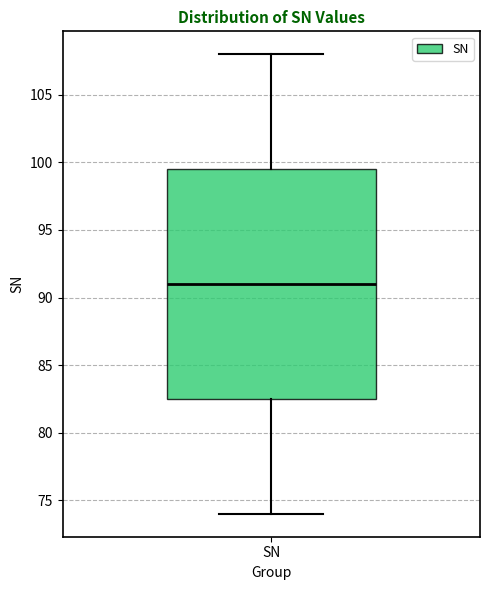

Transcribe this box plot: give where the median line is, the range the box spans, and where the two whiskers end, as read against the y-axis. The values are not printed on the chart, so give them approximately, as read against the axis.

median 91.0, box 82.5 to 99.5, whiskers 74.0 to 108.0